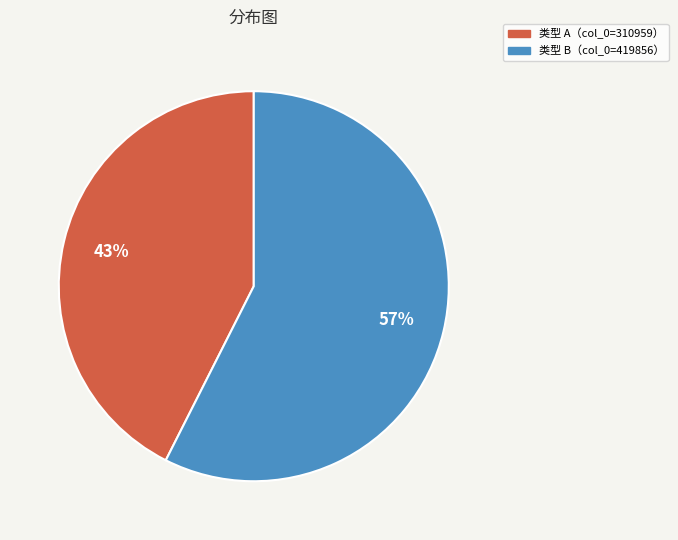

Do 类型 A（col_0=310959） and 类型 B（col_0=419856） together represent more than half of the pie?

Yes